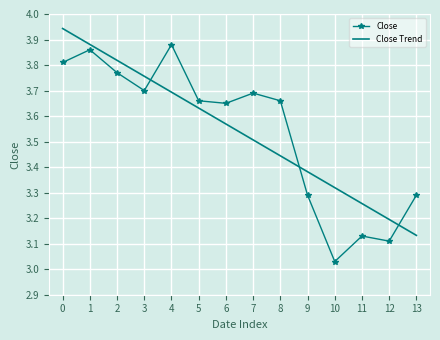

Between 3 and 7, which series saw the biggest shift?

Close Trend